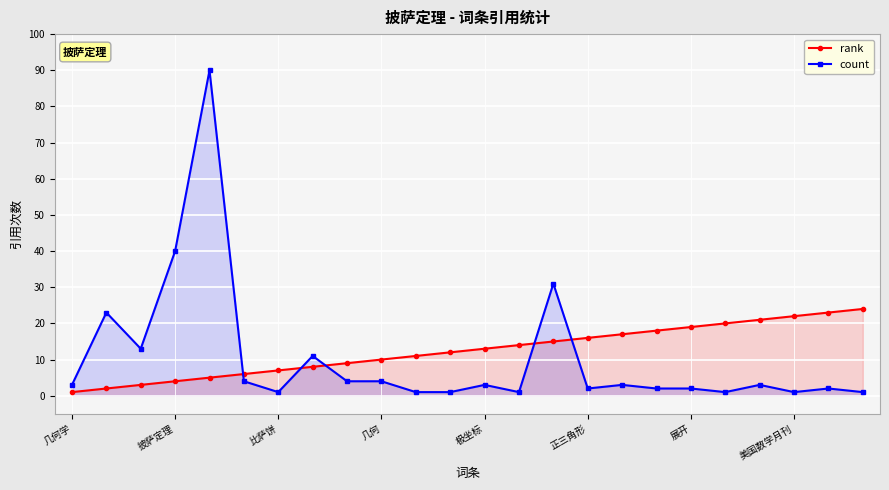

True or false: count has a value of 56 at 披萨定理.

False